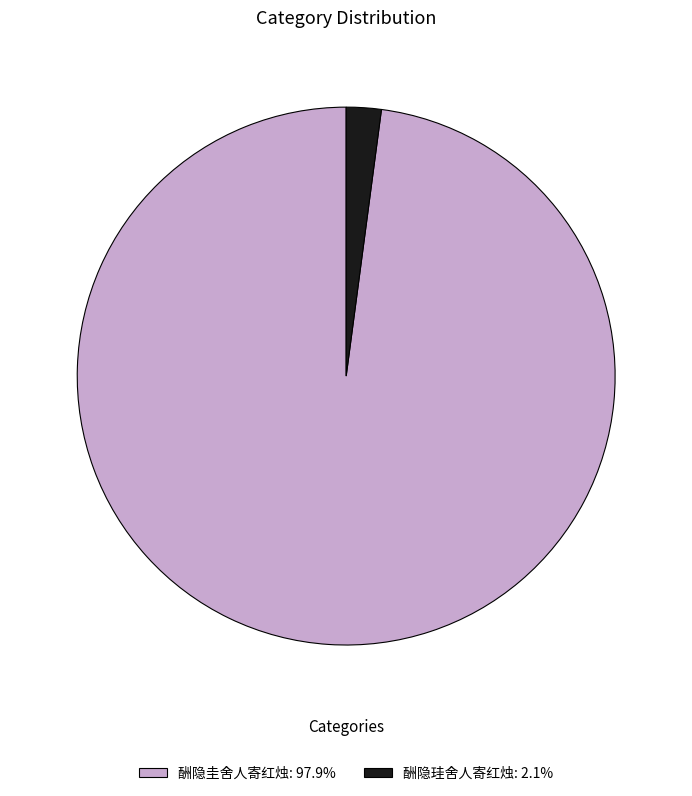

True or false: 酬隐珪舍人寄红烛 accounts for 2% of the total.

True